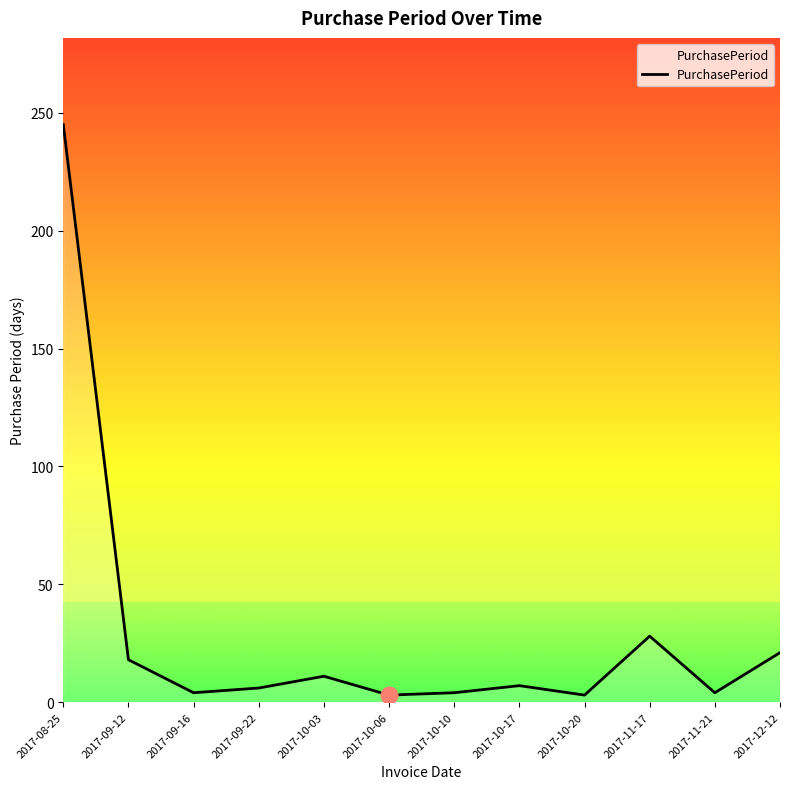

What is the maximum value shown in the chart?

245